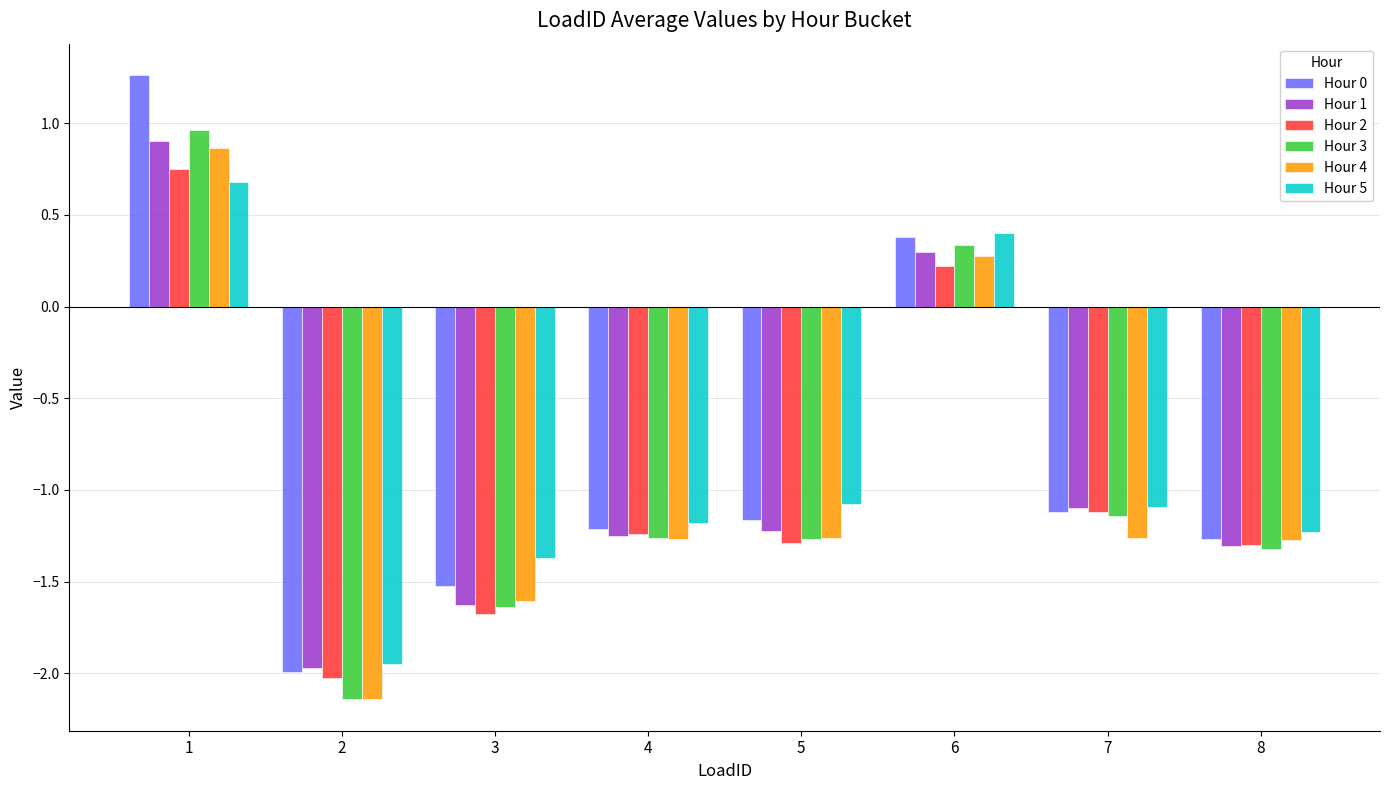

What is the sum of all Hour 1 values?

-7.3